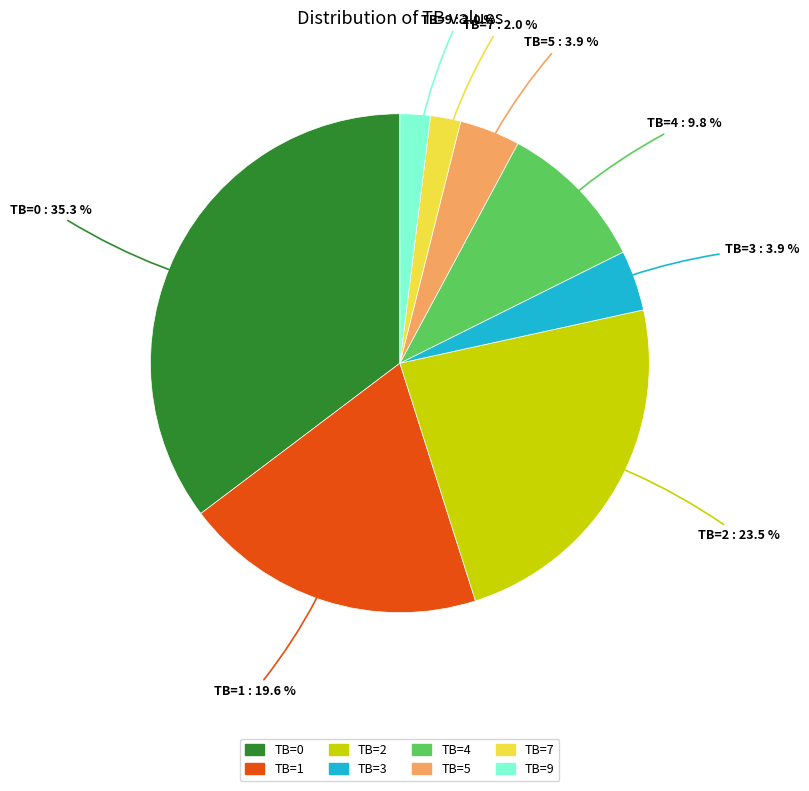

True or false: TB=4 accounts for 4% of the total.

False